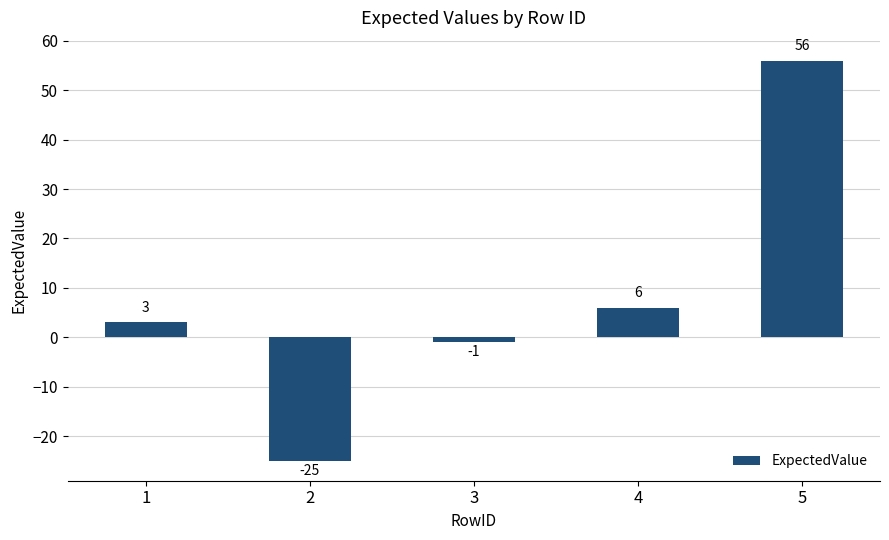

The value at 2 is -12. True or false?

False